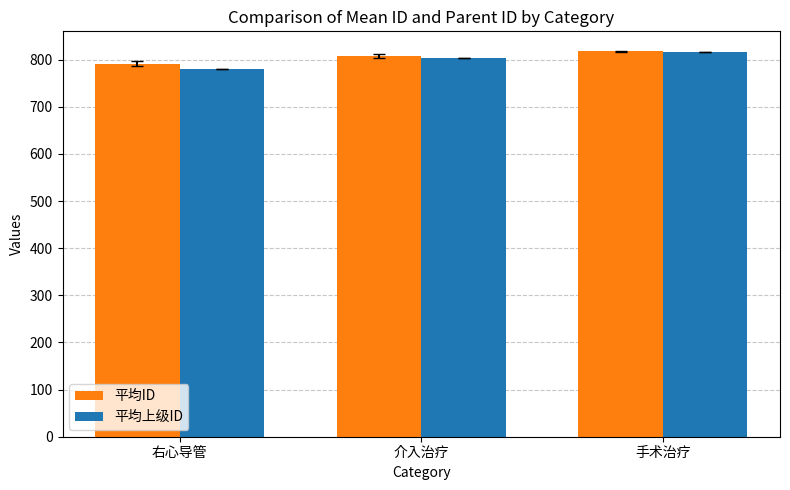

At which label does 平均ID first exceed 807?

介入治疗